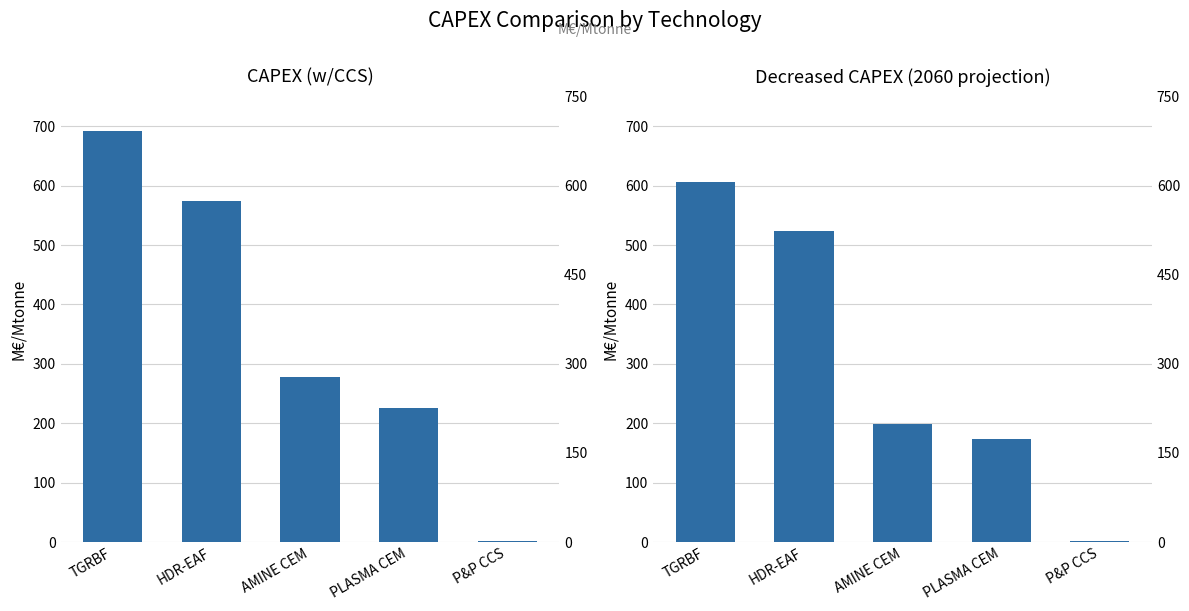

Does the chart contain any negative values?

No